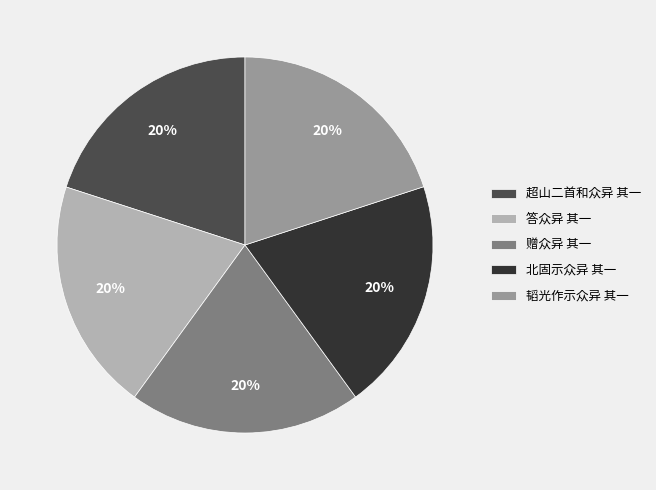

Is it true that 北固示众异 其一 is 20% of the pie?

True